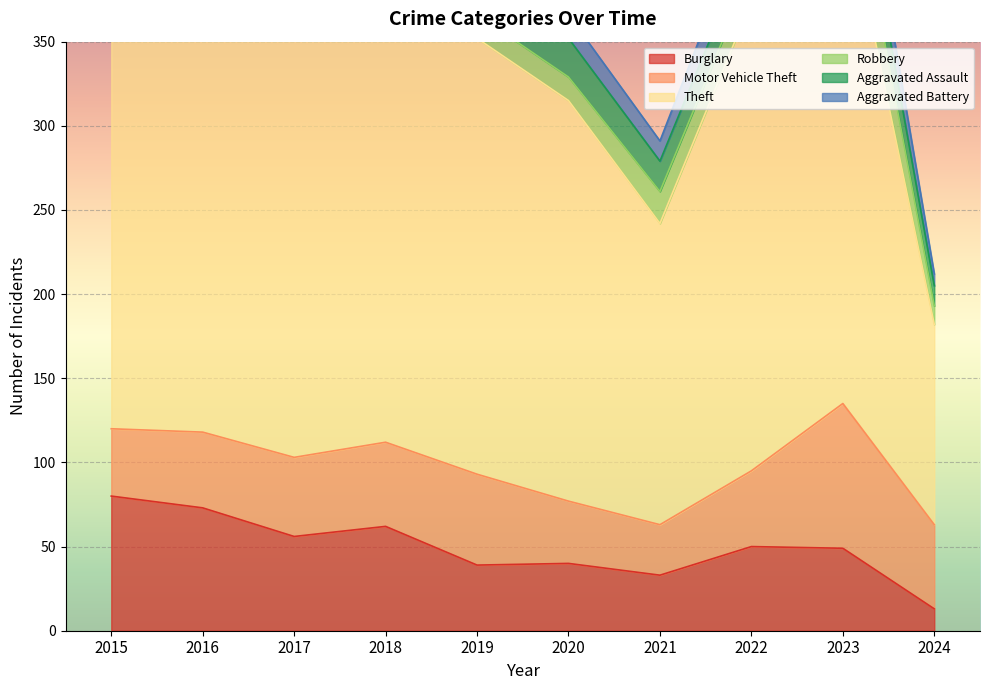

What is the lowest value of the Burglary series?

13